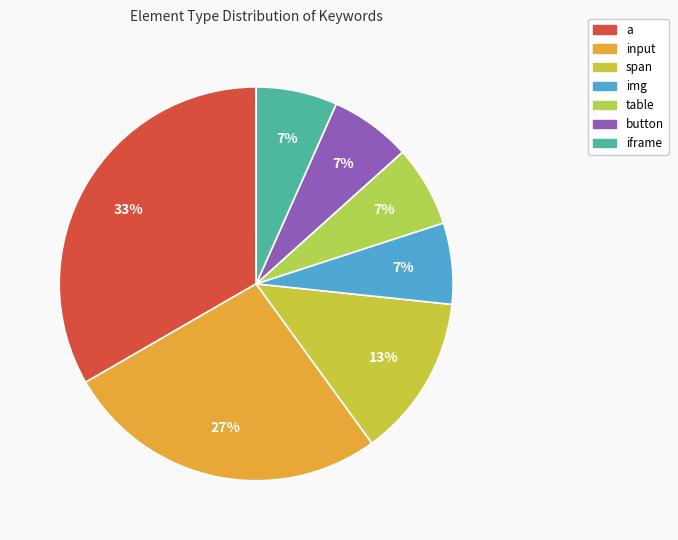

What is the ratio of the value at span to the value at a?

0.4